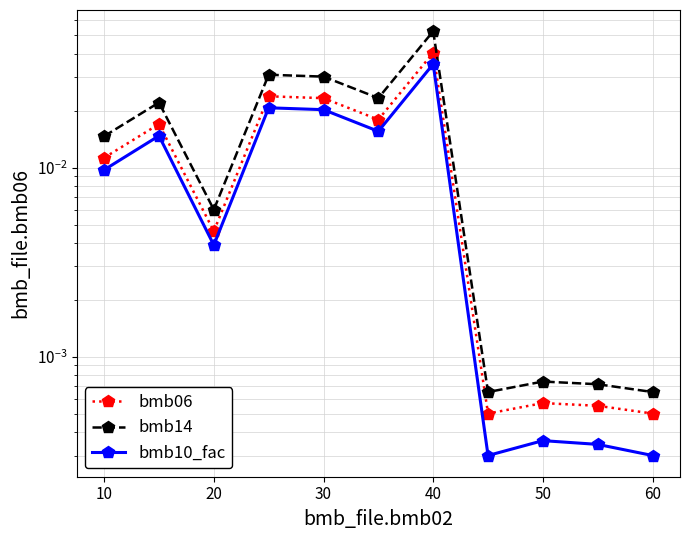

Between 10 and 50, which series saw the biggest shift?

bmb14